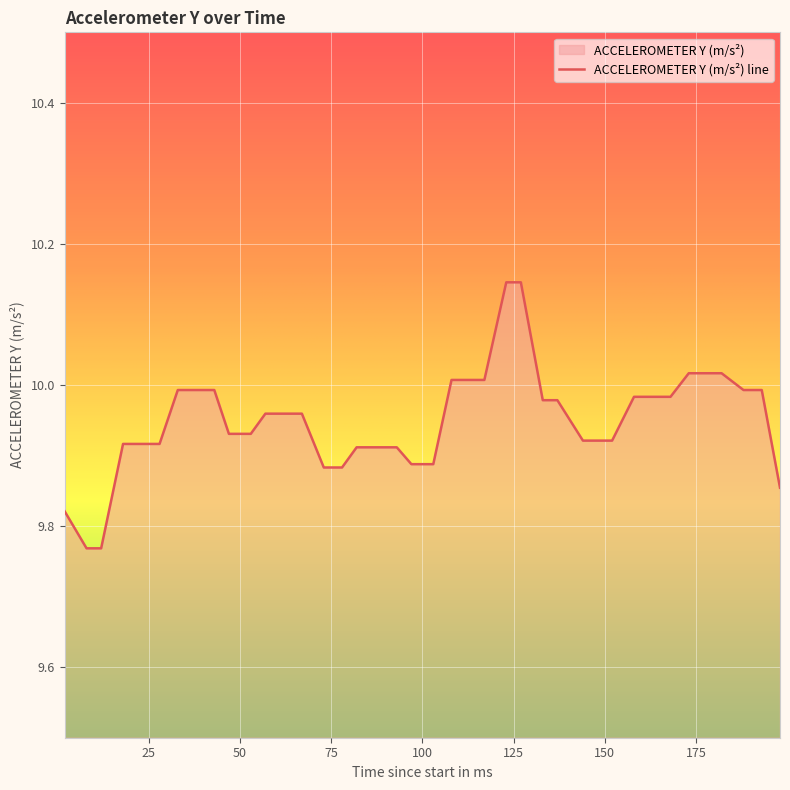

List the labels in order of value, smallest first.

8, 12, 2, 198, 73, 78, 97, 103, 82, 88, 93, 18, 22, 28, 144, 148, 152, 47, 53, 57, 63, 67, 133, 137, 158, 163, 168, 33, 37, 43, 188, 193, 108, 113, 117, 173, 178, 182, 123, 127